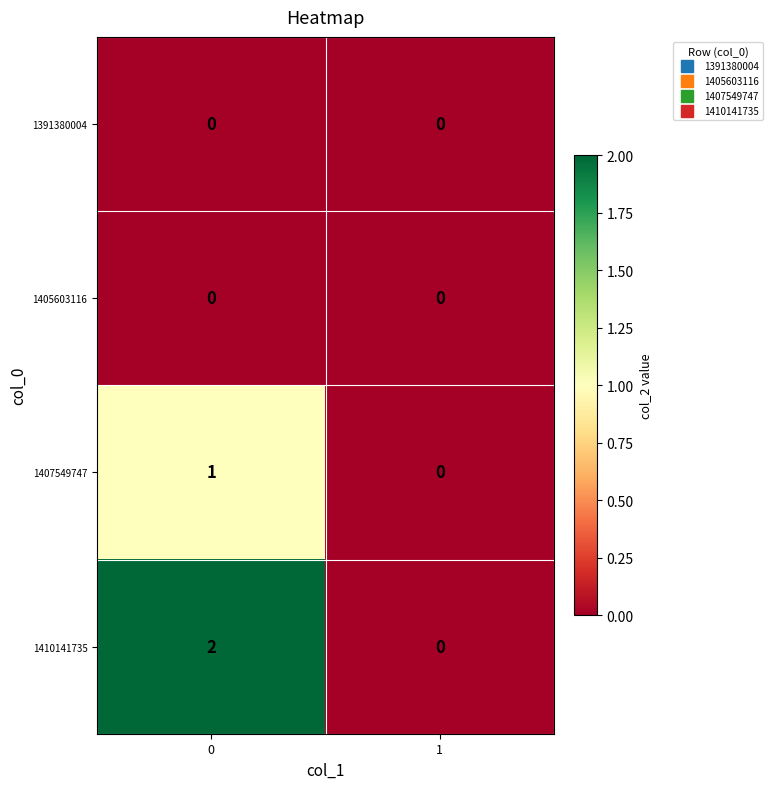

Which series has the largest total across all categories?

1410141735